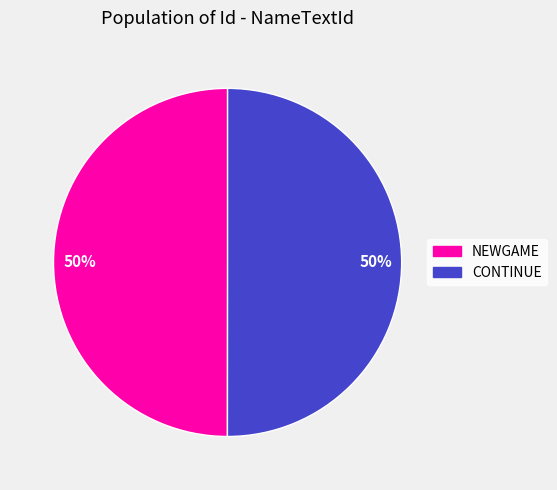

What is the ratio of the value at CONTINUE to the value at NEWGAME?

1.0